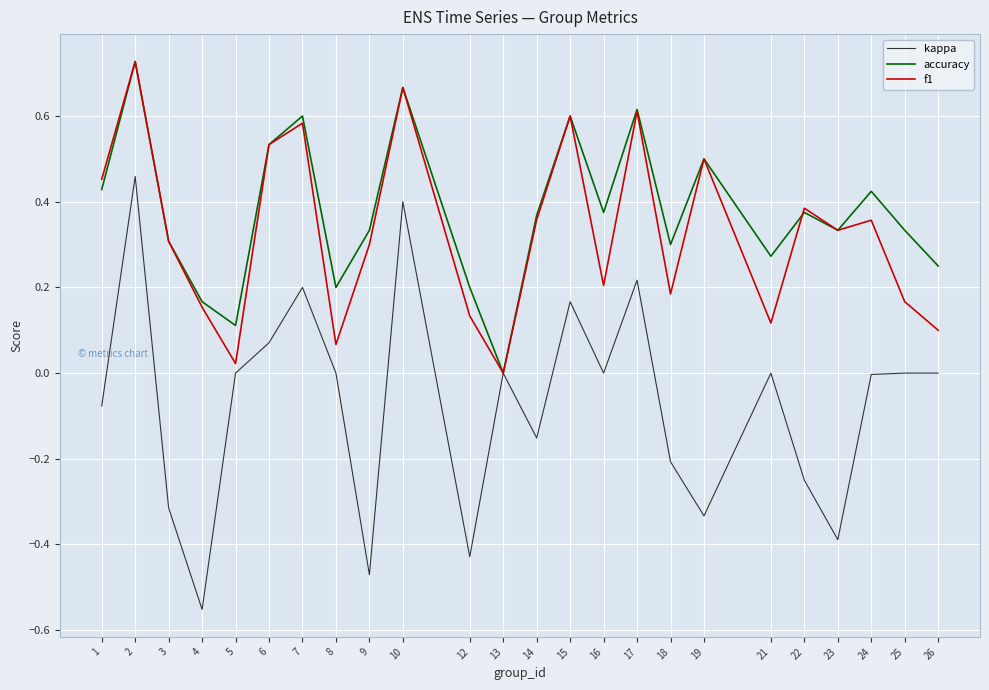

Is this an area chart (filled region under the line)?

No